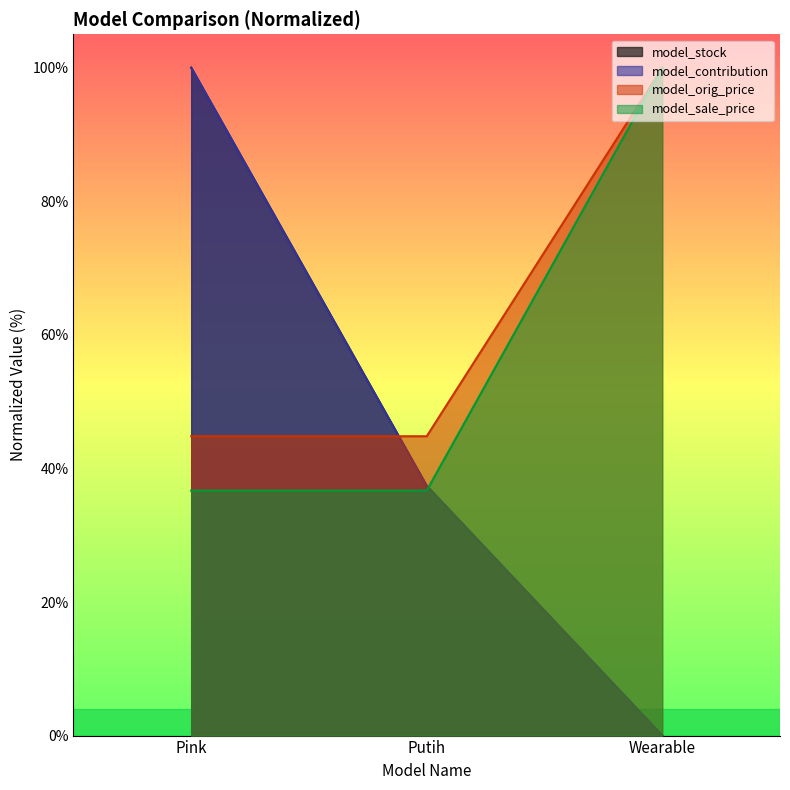

Between Wearable and Putih, which is larger?

Putih